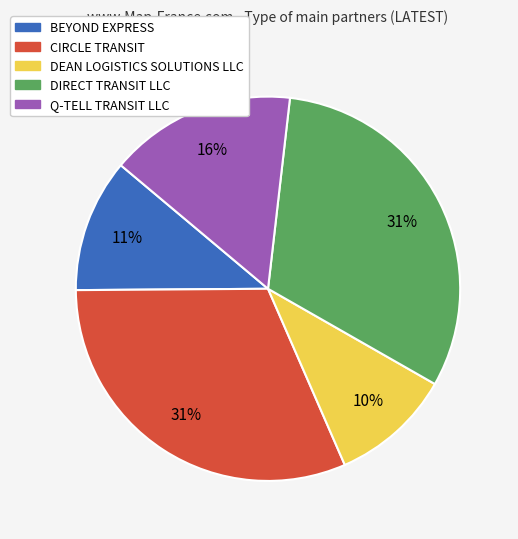

To the nearest percent, what percentage of the pie is DEAN LOGISTICS SOLUTIONS LLC?

10%